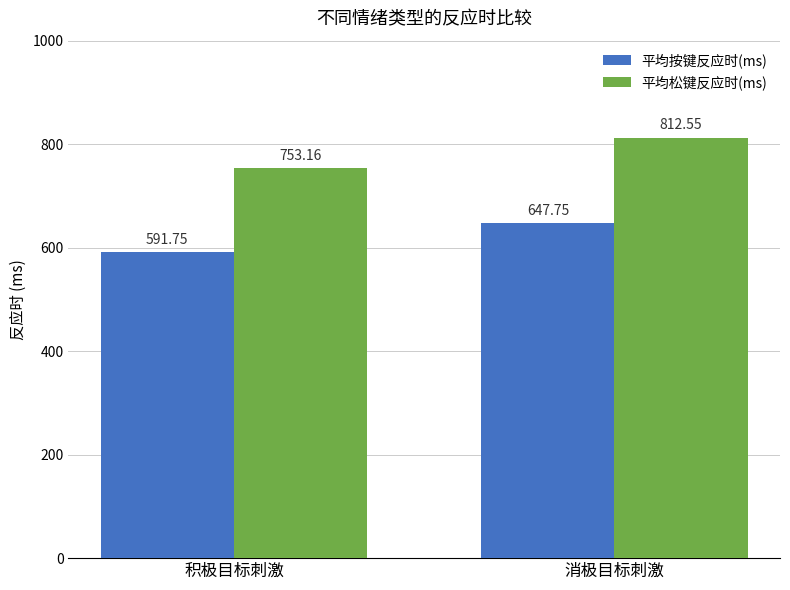

True or false: 平均松键反应时(ms) has a value of 1361.4 at 消极目标刺激.

False